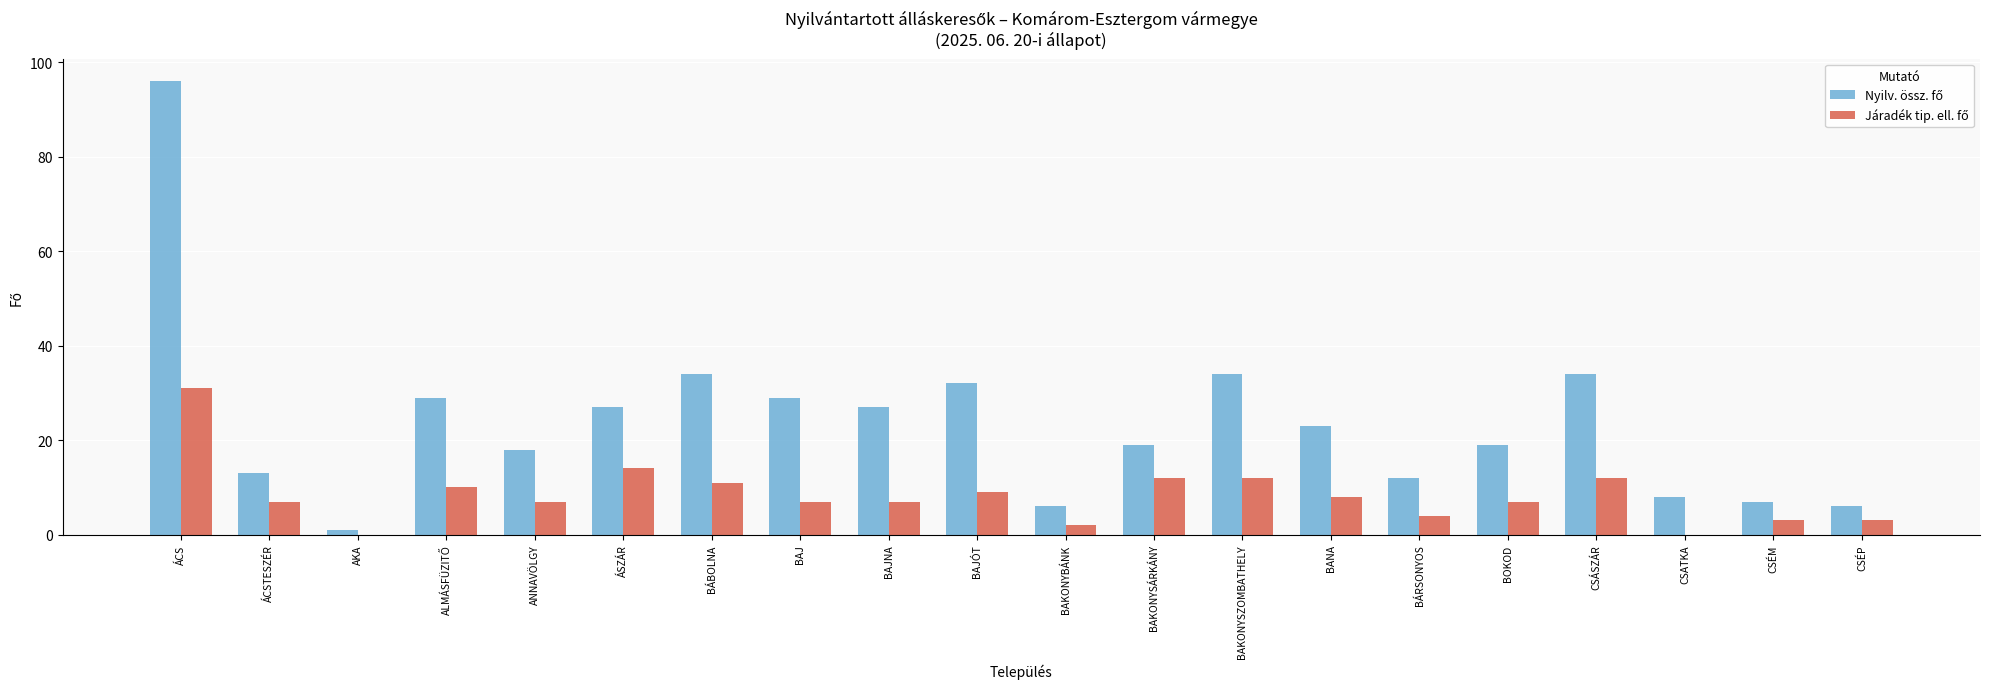

Does the chart contain stacked bars?

No